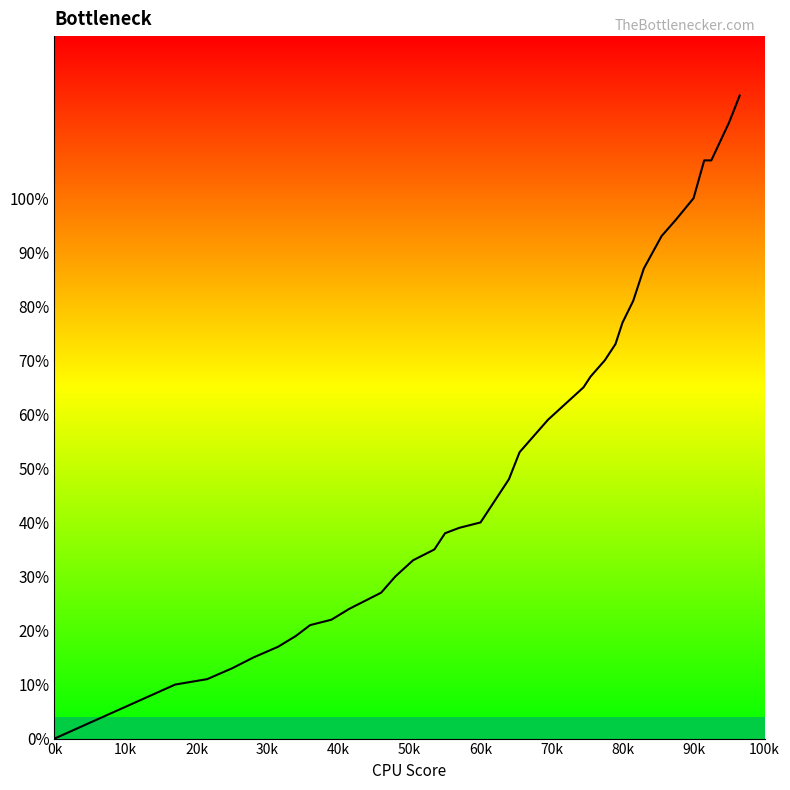

Where is the data nearest to the value 0?

0k